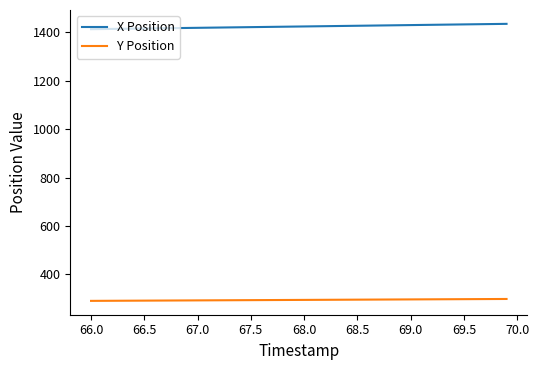

True or false: X Position and Y Position intersect in this chart.

False